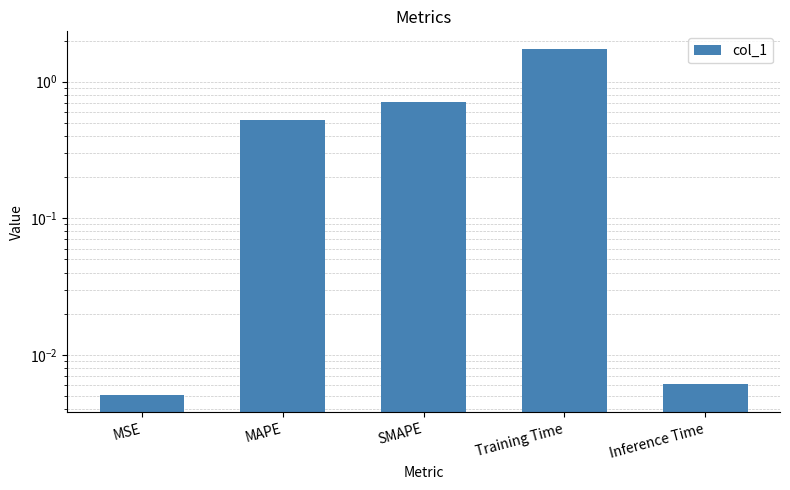

What is the label of the 5th bar from the left?

Inference Time